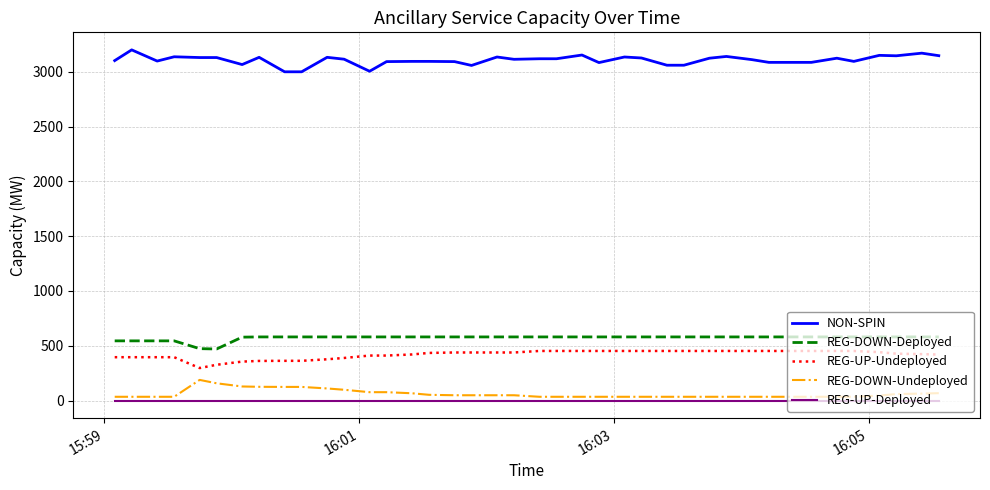

How many values in the REG-DOWN-Deployed series are below 581?

7